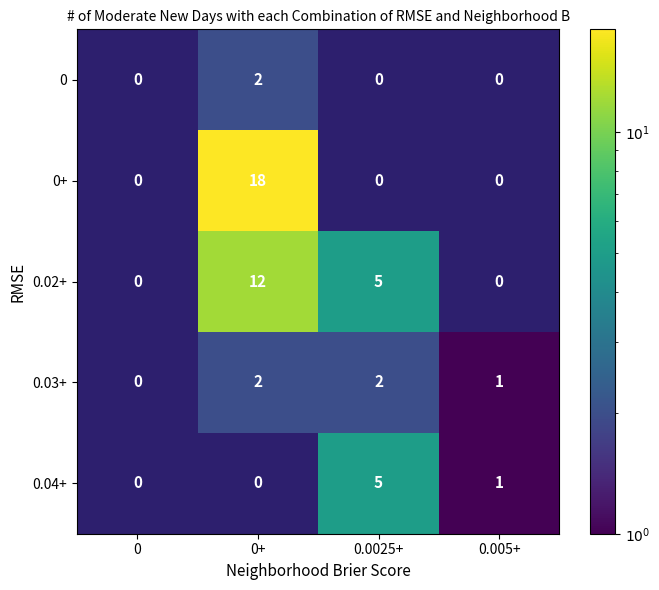

At how many categories does at least one series exceed 4?

2